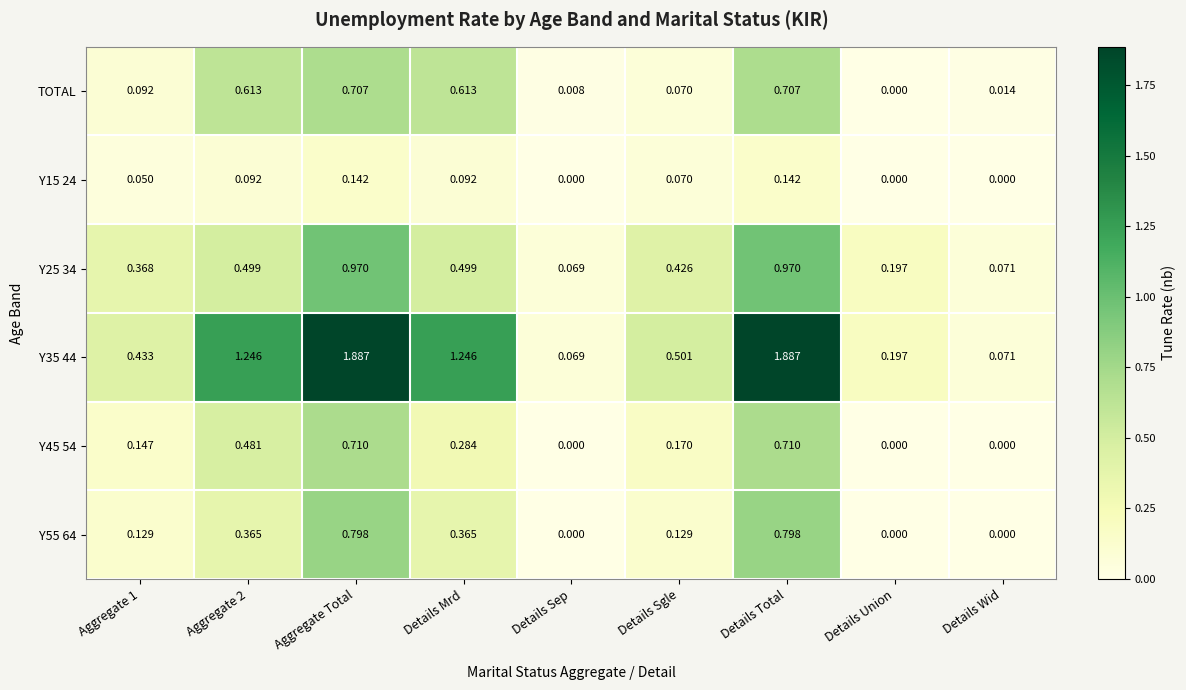

At which label is Y25 34 closest to 0?

Details Sep